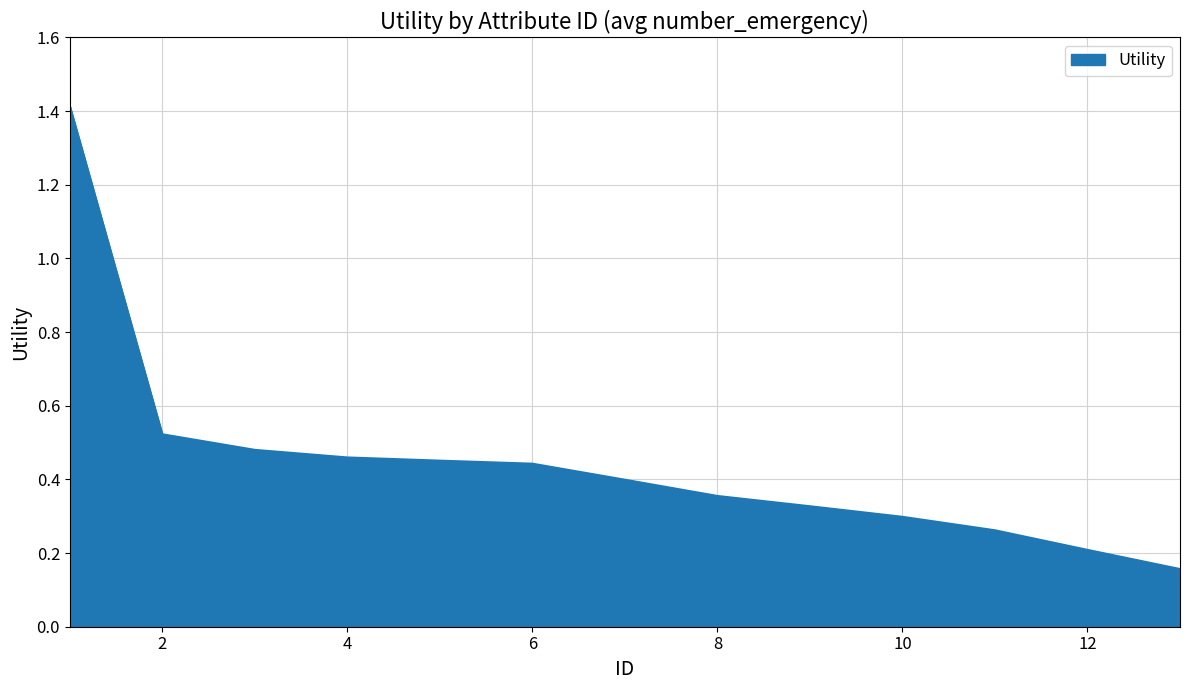

How many categories are shown in the chart?

13